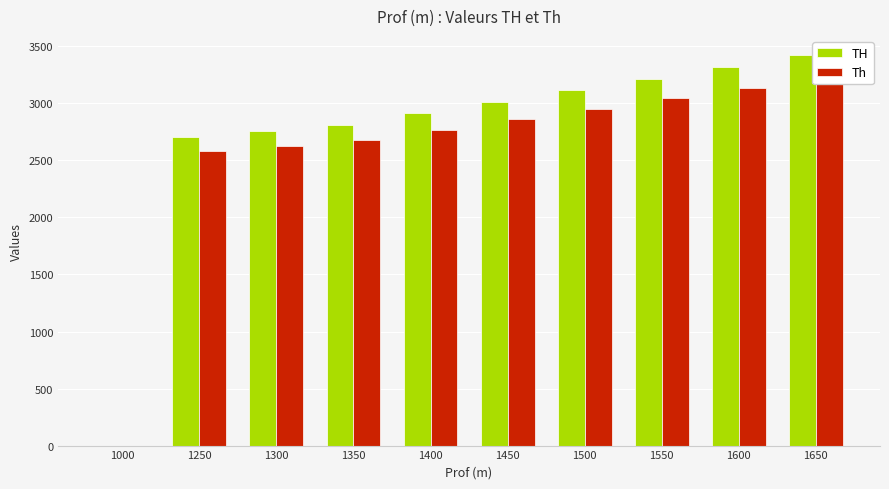

Reading left to right, extract all data points from this chart.

TH: 1000=0.0	1250=2709.4	1300=2760.2	1350=2811.1	1400=2912.7	1450=3014.3	1500=3116.0	1550=3217.7	1600=3319.3	1650=3420.9
Th: 1000=0.0	1250=2584.8	1300=2630.9	1350=2677.2	1400=2769.6	1450=2861.9	1500=2954.3	1550=3046.8	1600=3139.2	1650=3231.6